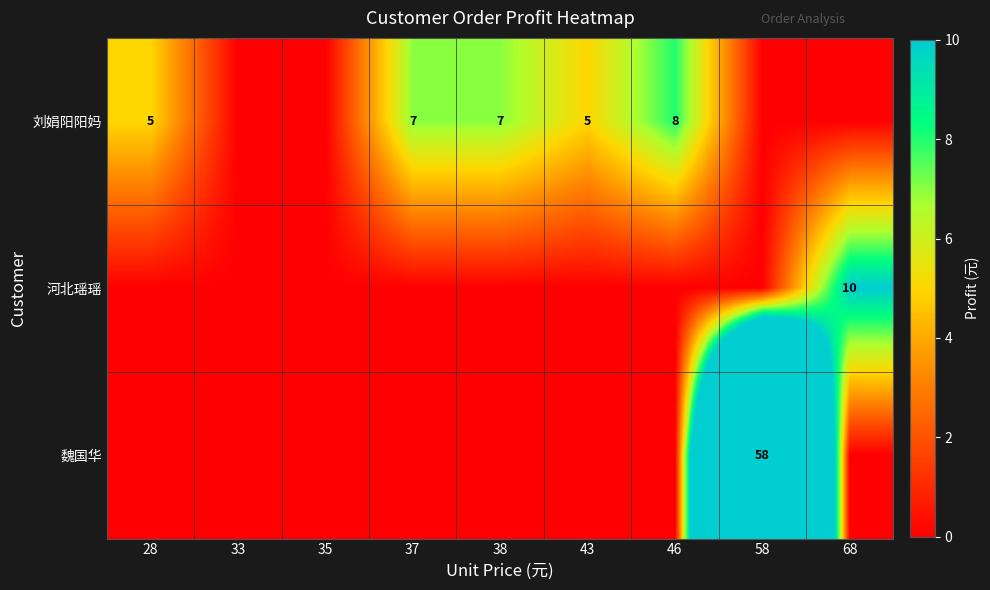

The value of 魏国华 at 58 is 85. True or false?

False